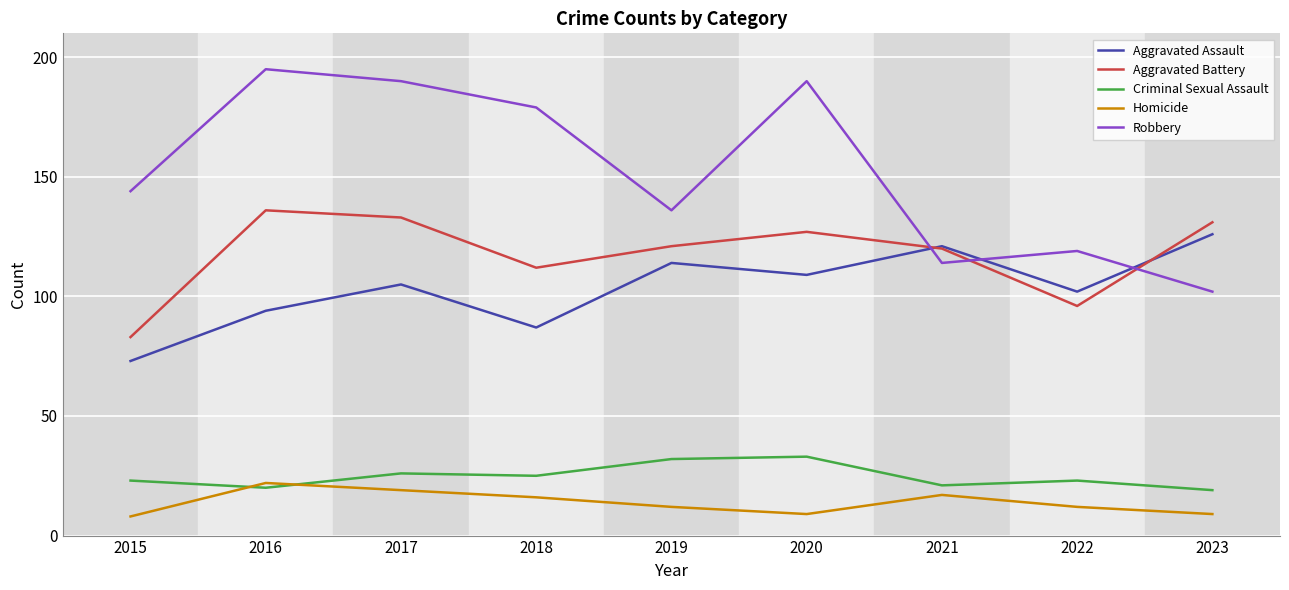

What is the approximate value of Aggravated Assault at 2019, to the nearest 10?

110